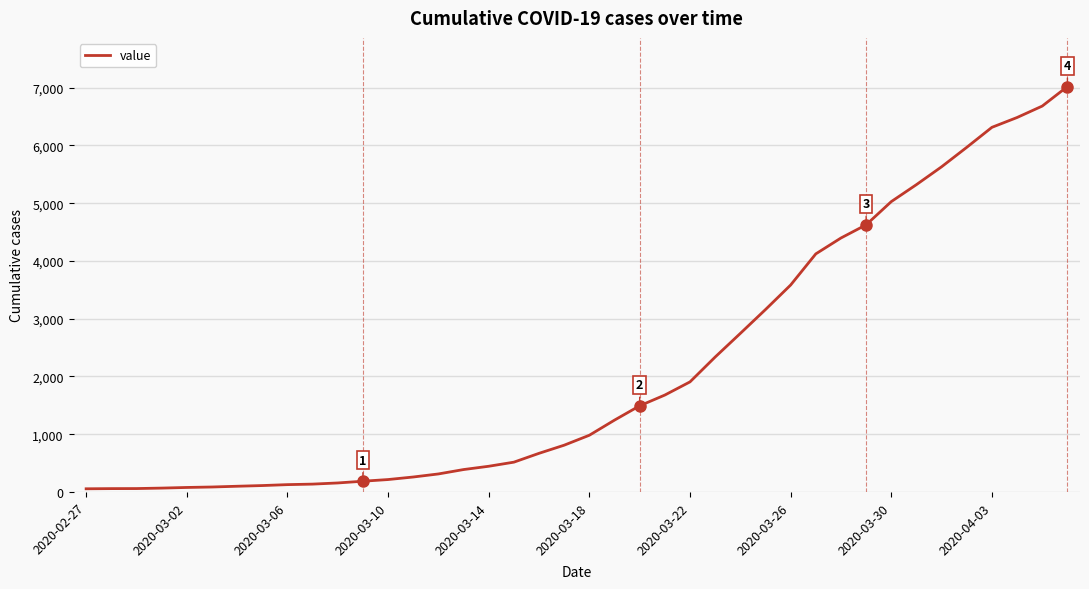

What is the difference between the maximum and minimum values?

6964